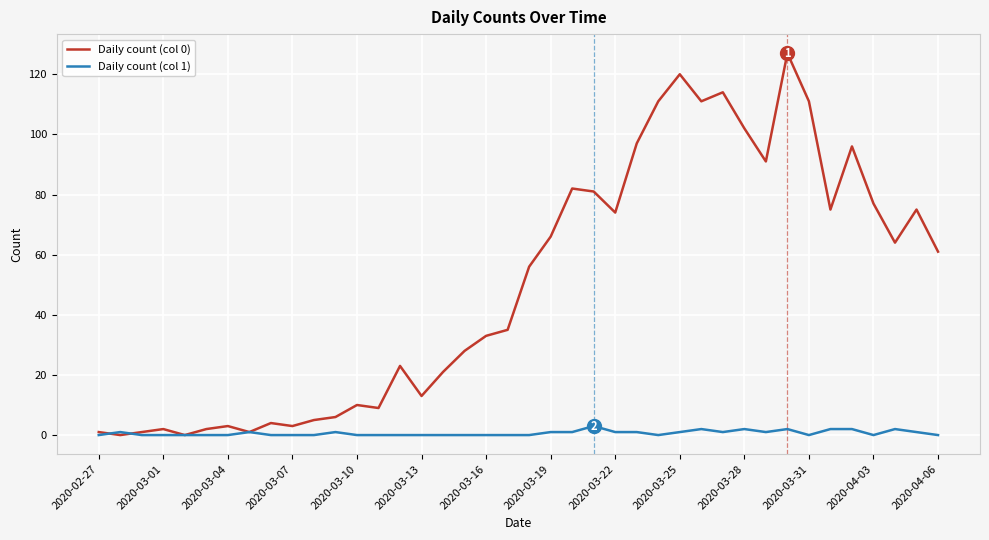

Rank the series by their average value, from lowest to highest.

Daily count (col 1), Daily count (col 0)